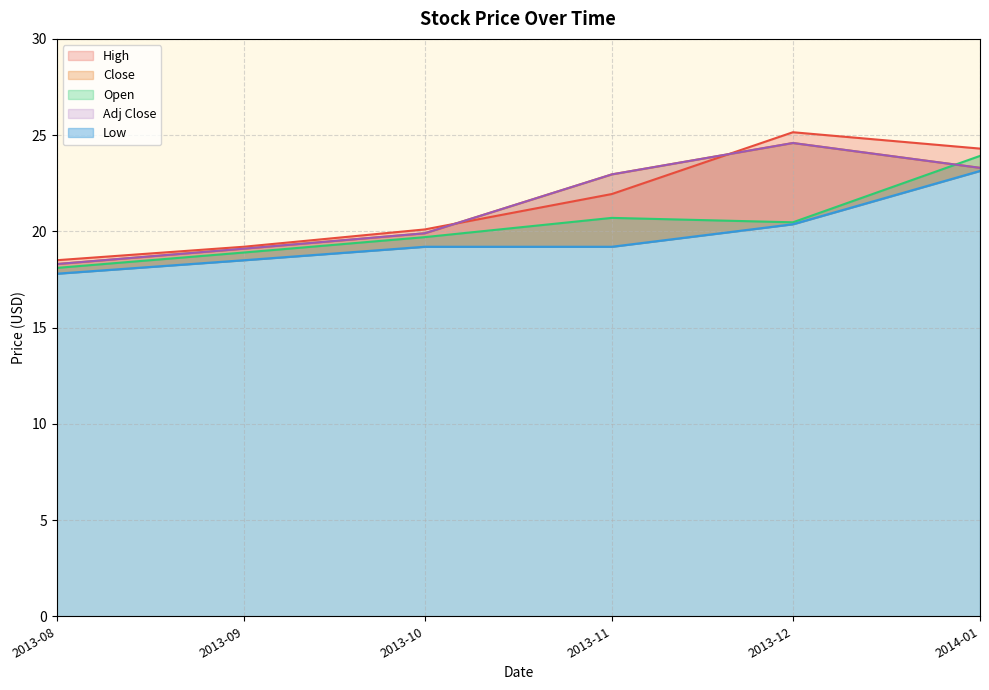

True or false: Low and Open cross at least once.

False